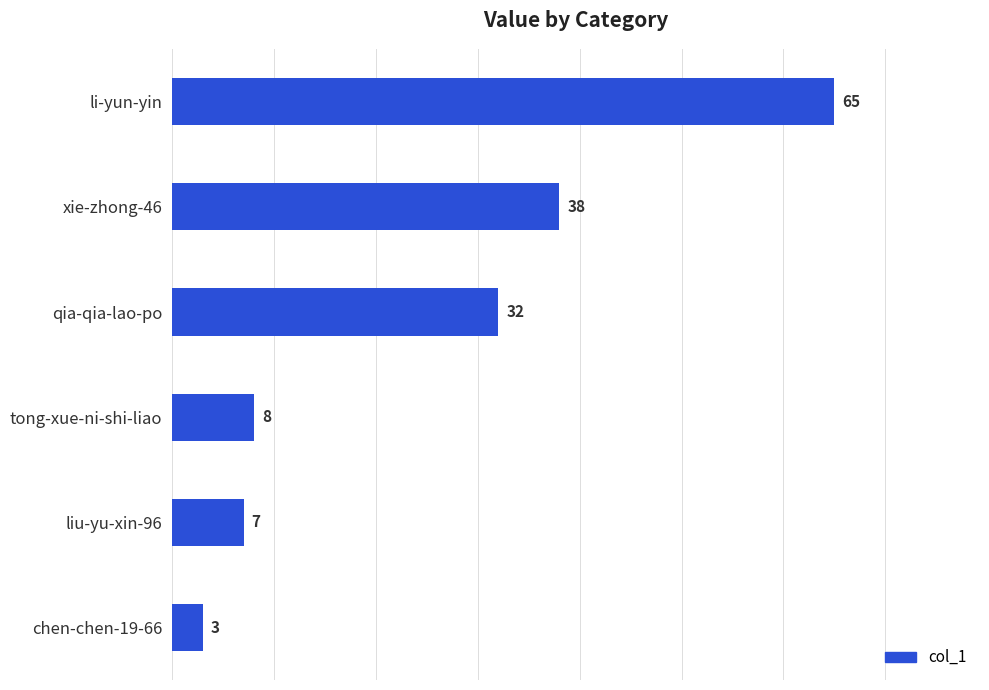

True or false: the data shows 4 at liu-yu-xin-96.

False